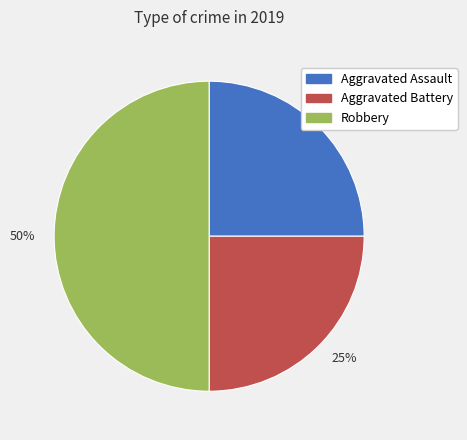

What is the largest slice in the pie chart?

Robbery